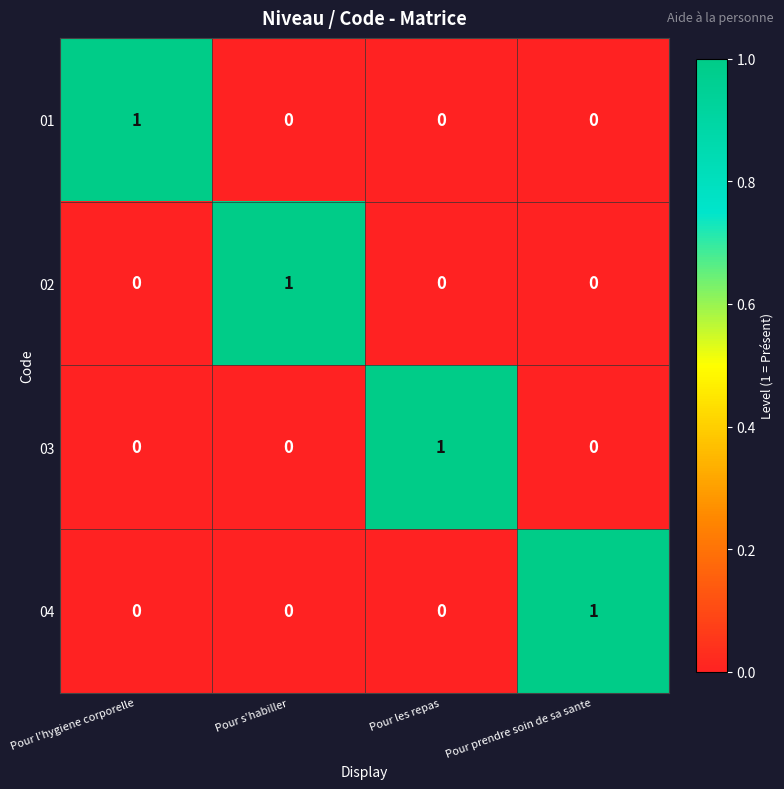

At how many categories does at least one series exceed 0?

4